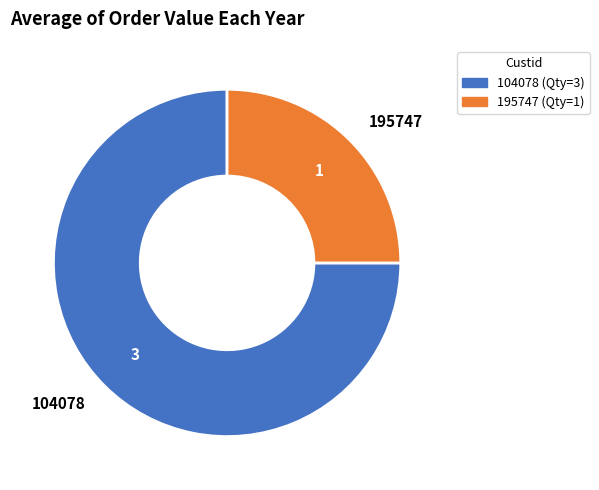

Which slice is the largest?

104078